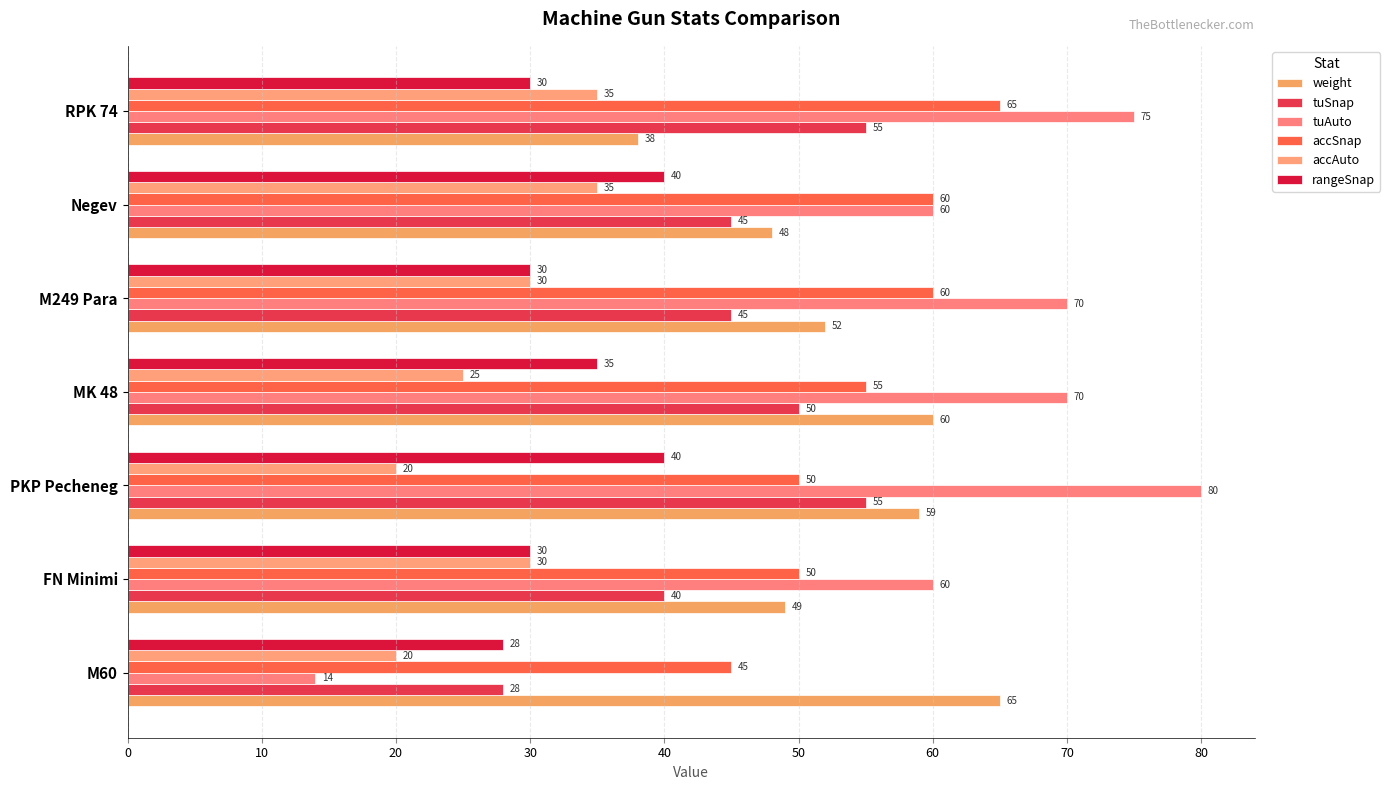

What is the maximum value shown in the chart?

80